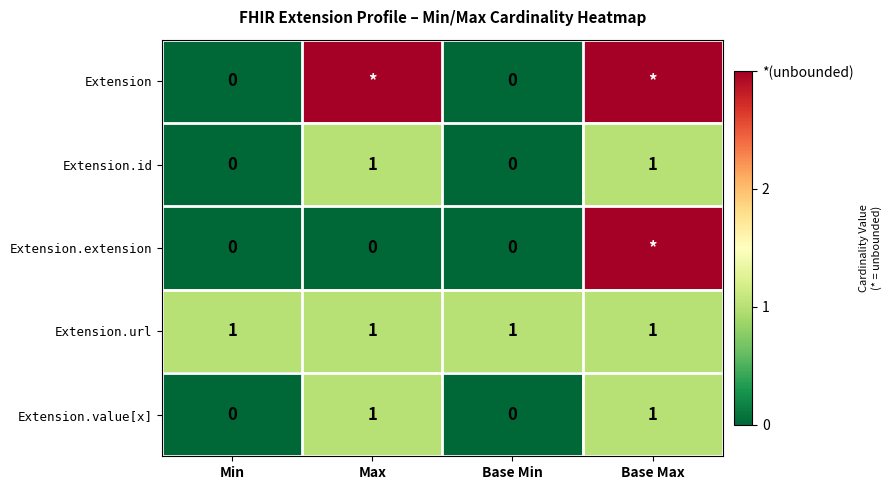

At which category is the sum across all series the highest?

Base Max